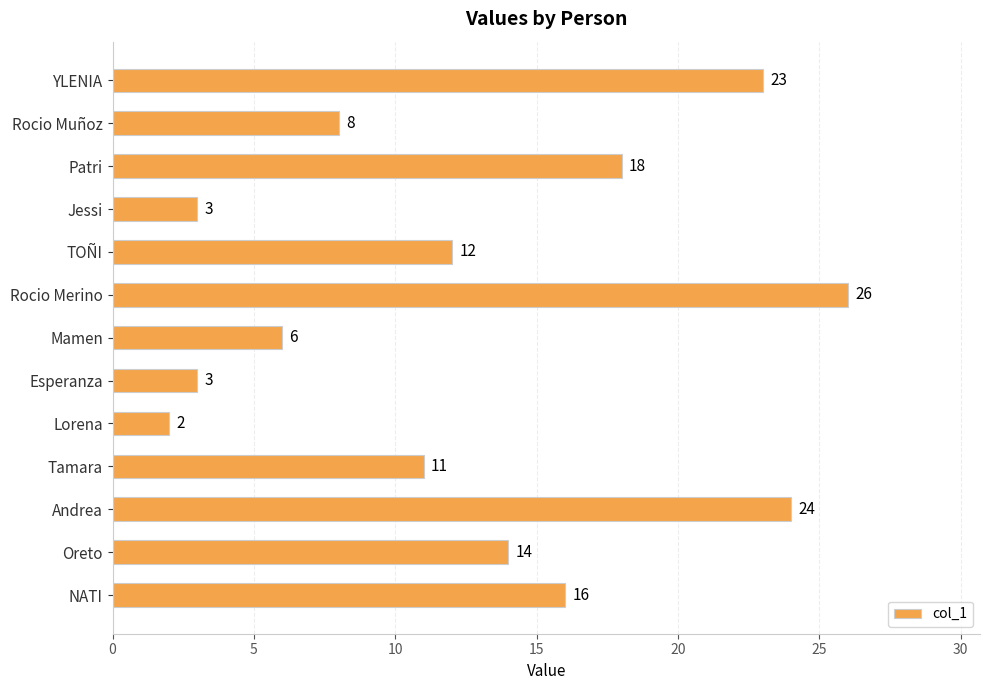

What is the maximum value shown in the chart?

26